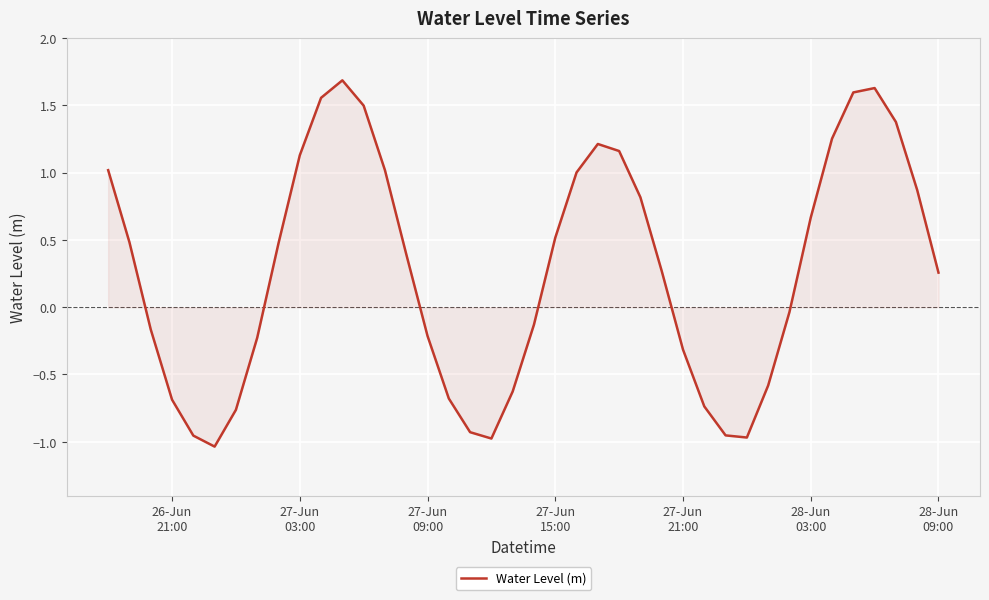

What is the difference between the maximum and minimum values?

2.7